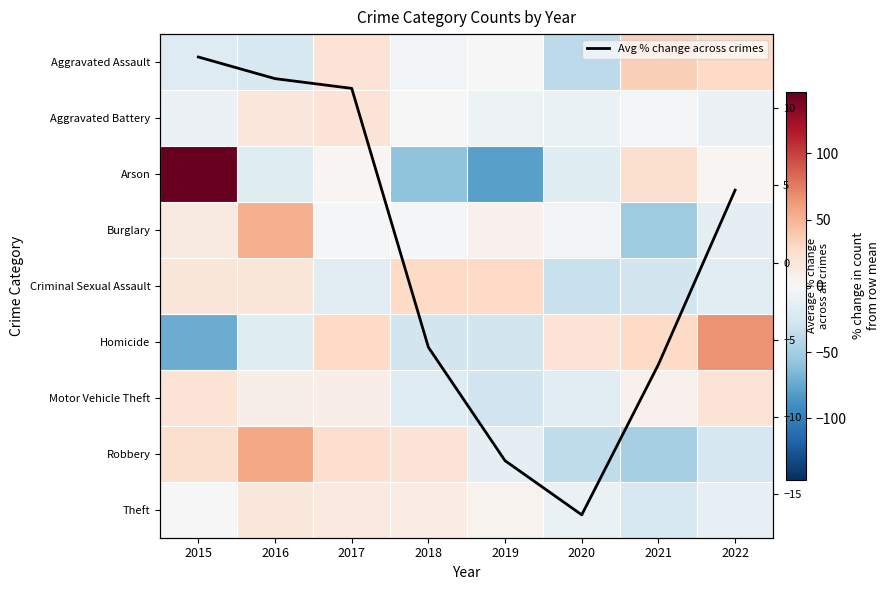

The value of Burglary at 2018 is -1.8. True or false?

True